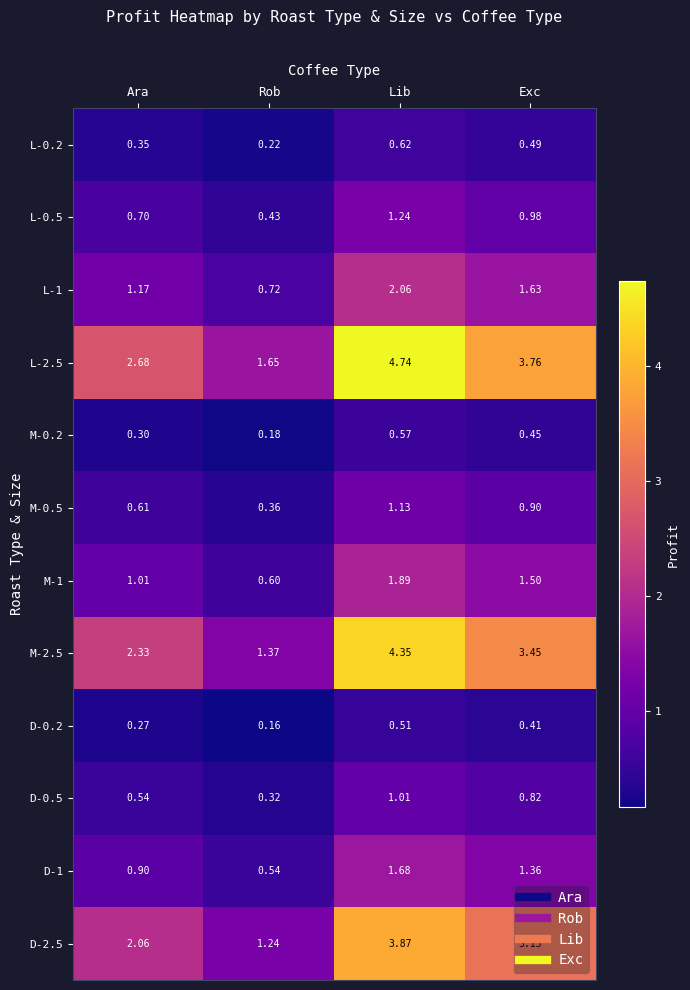

What is the total value across all series at Ara?

12.9